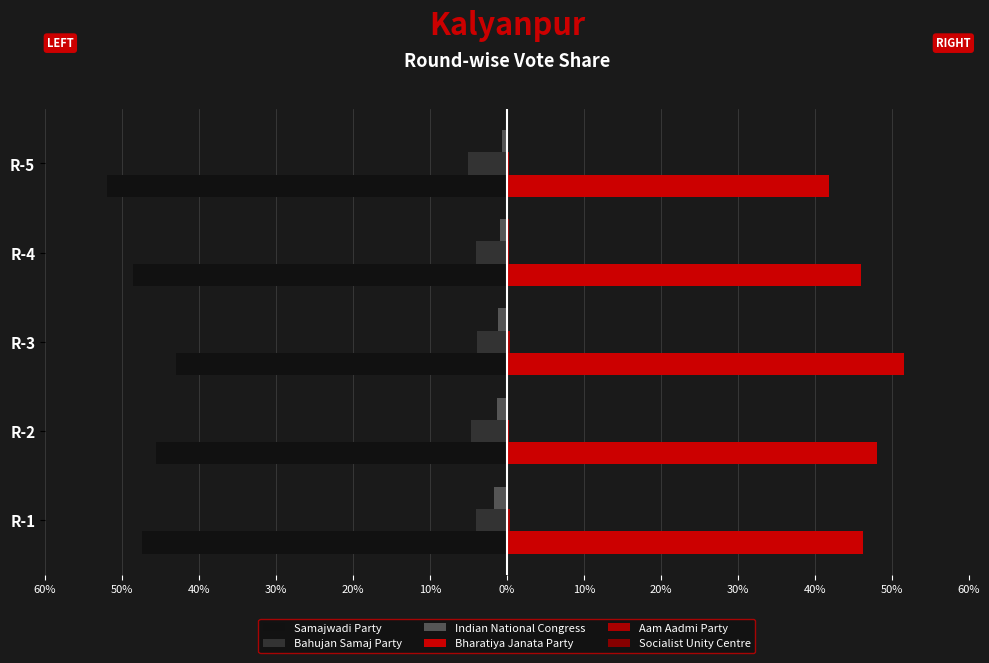

How many series are shown in this chart?

6